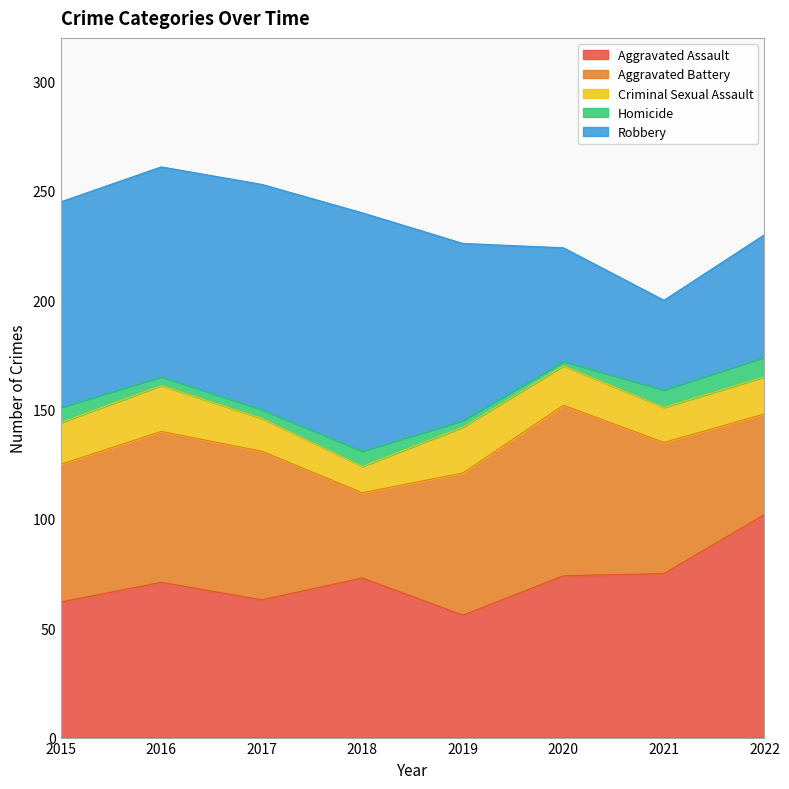

What is the greatest value displayed?

109